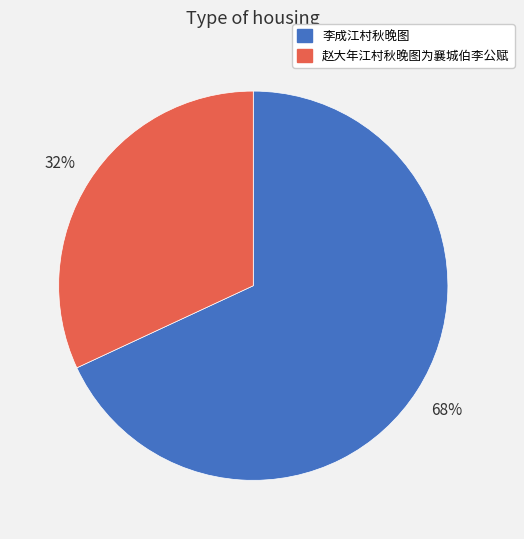

Rank the categories by value from lowest to highest.

赵大年江村秋晚图为襄城伯李公赋, 李成江村秋晚图